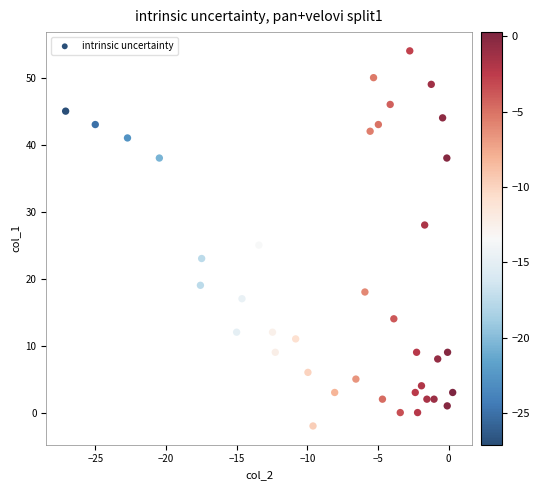

What Y value in the scatter plot is closest to 26?

25